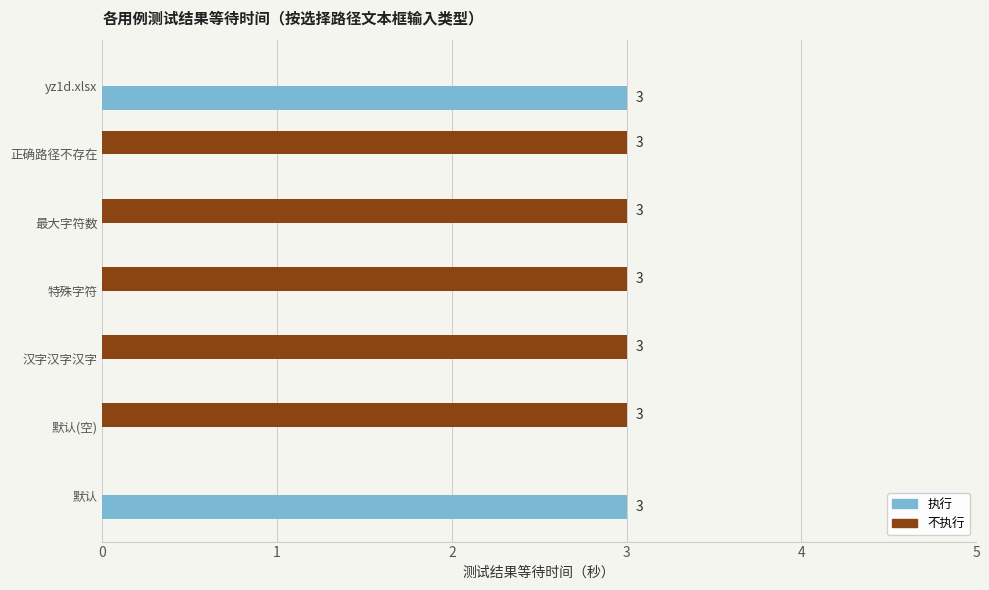

The value of 不执行 at 正确路径不存在 is 3. True or false?

True